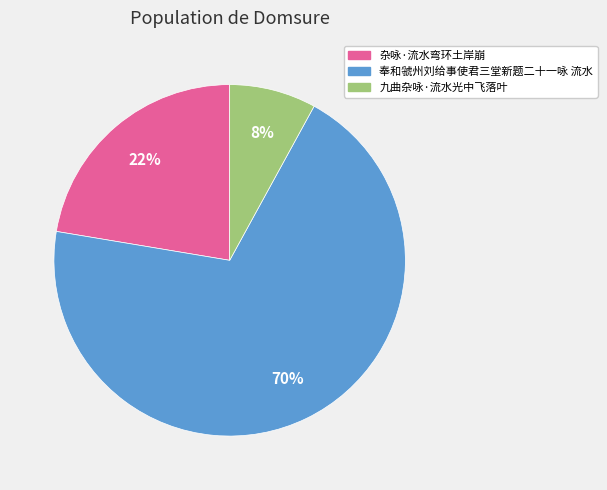

Is it true that 九曲杂咏·流水光中飞落叶 is 8% of the pie?

True